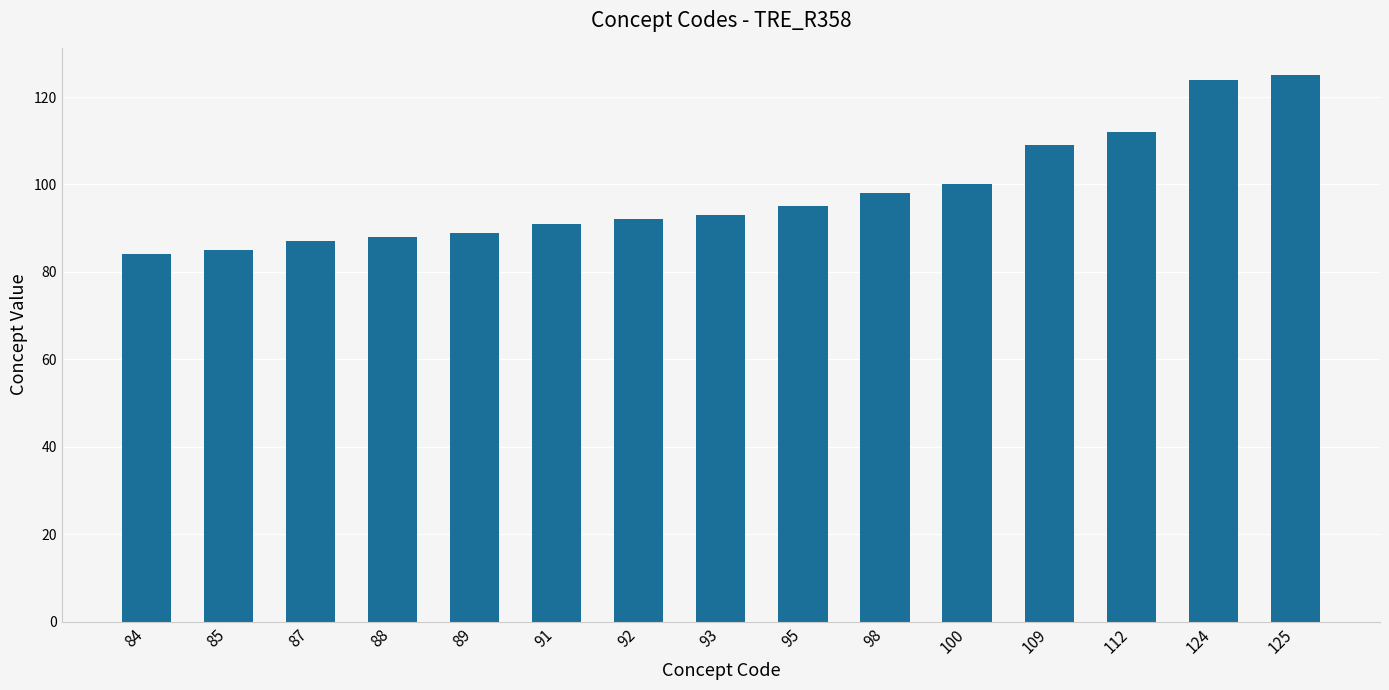

What is the change in value from 100 to 109?

+9